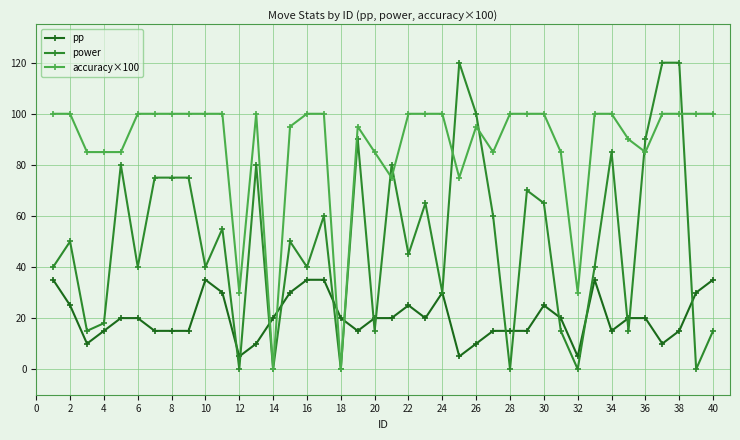

Which series has the largest total across all categories?

accuracy×100